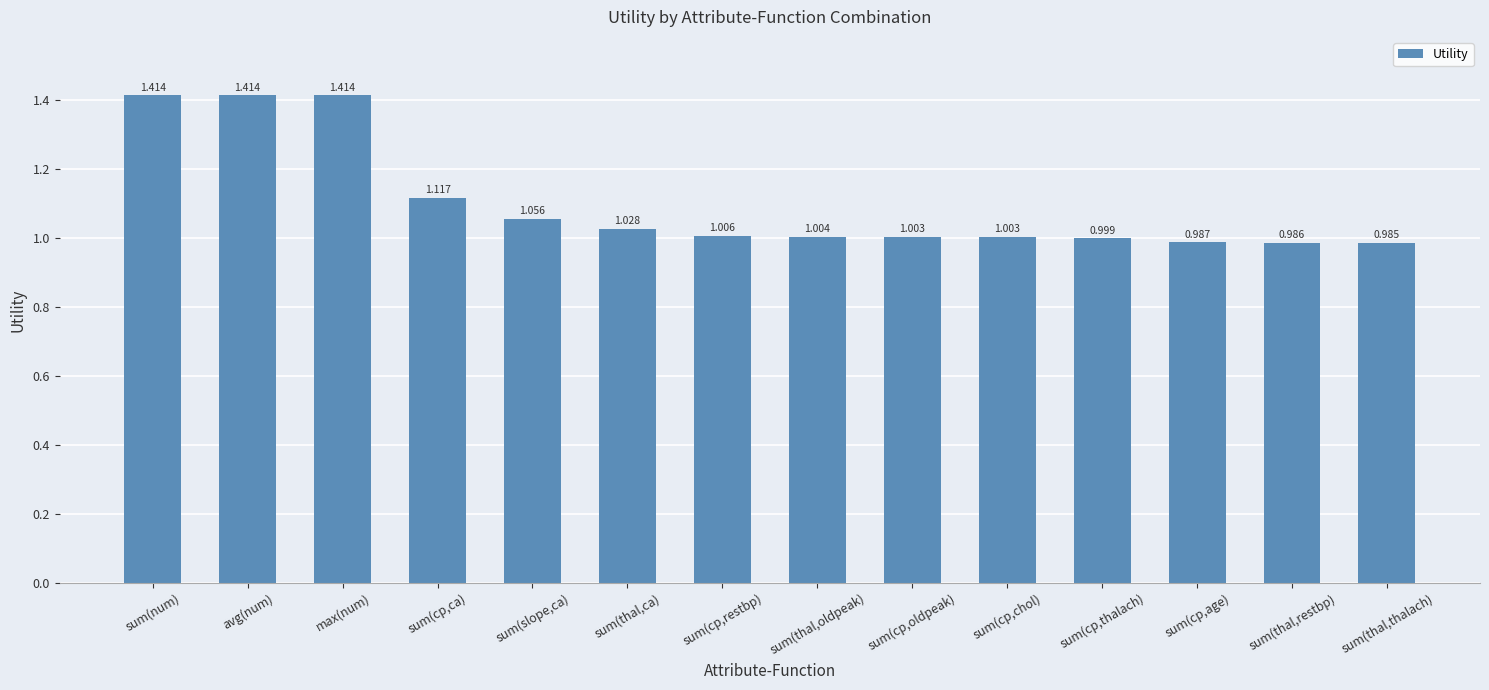

Which label corresponds to the smallest value in the chart?

sum(thal,thalach)